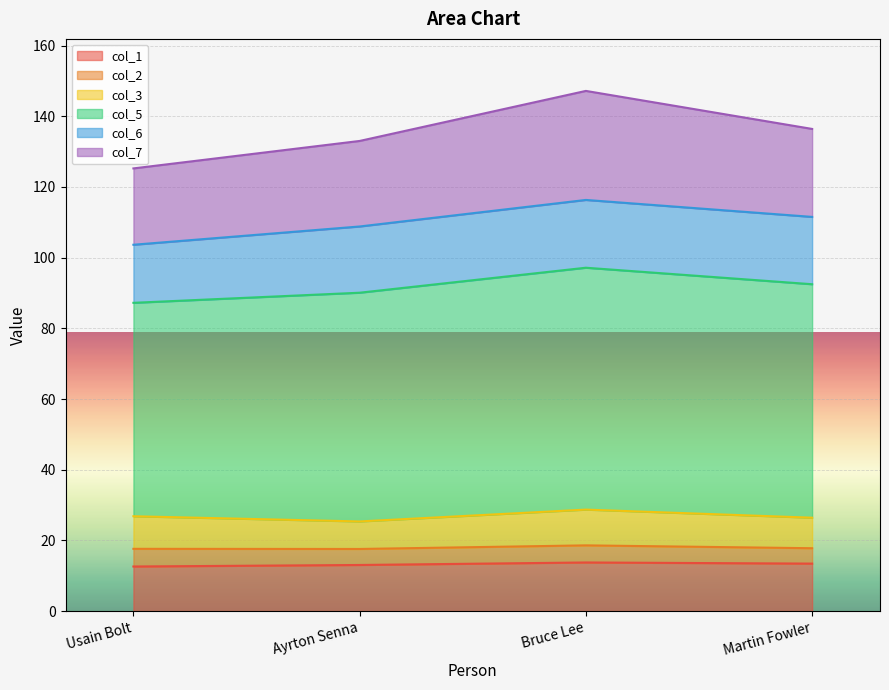

What are all the series names shown in the legend?

col_1, col_2, col_3, col_5, col_6, col_7